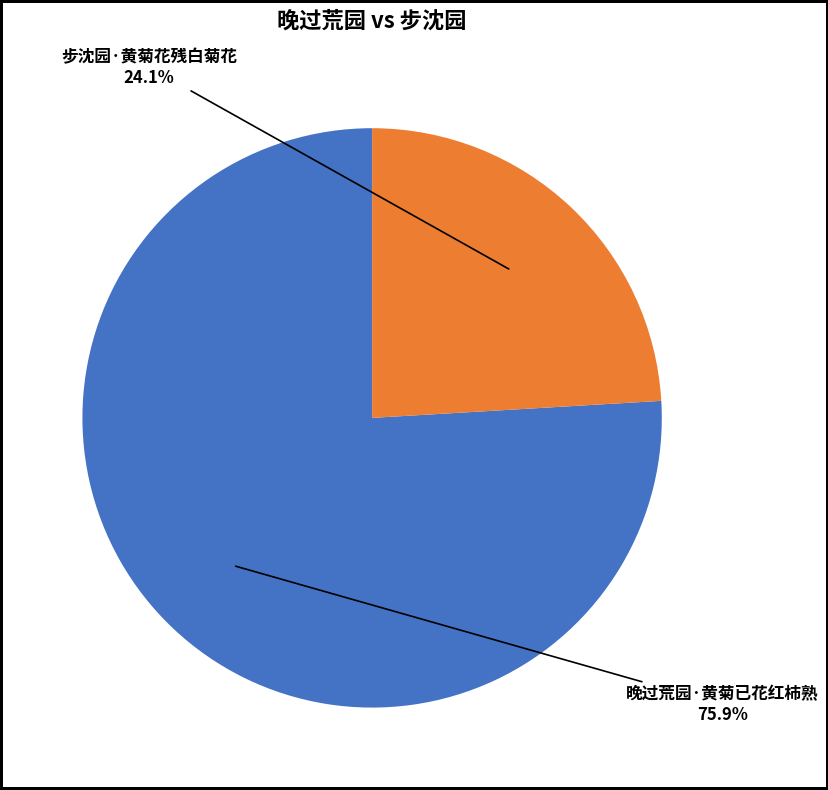

How many segments does this pie chart have?

2